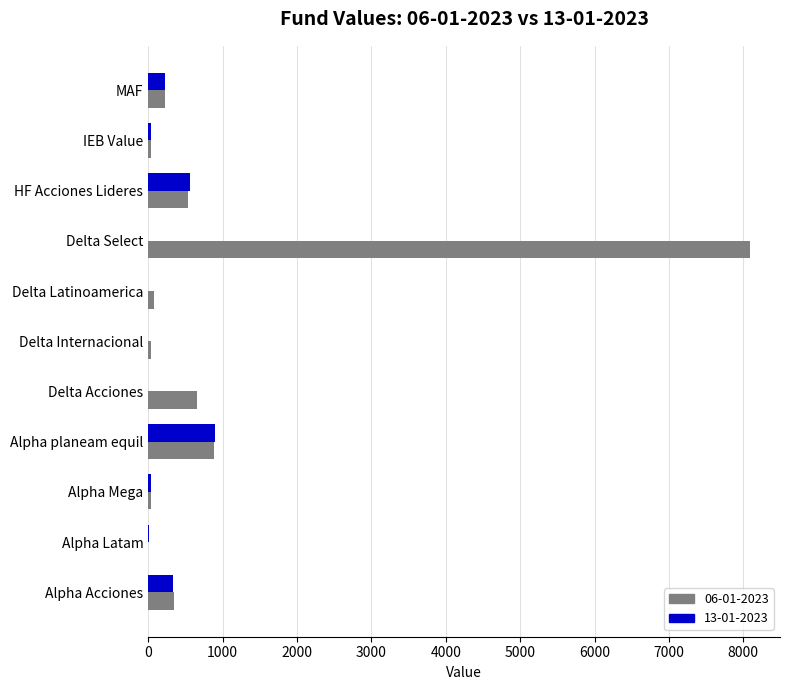

Count the number of categories in the chart.

11